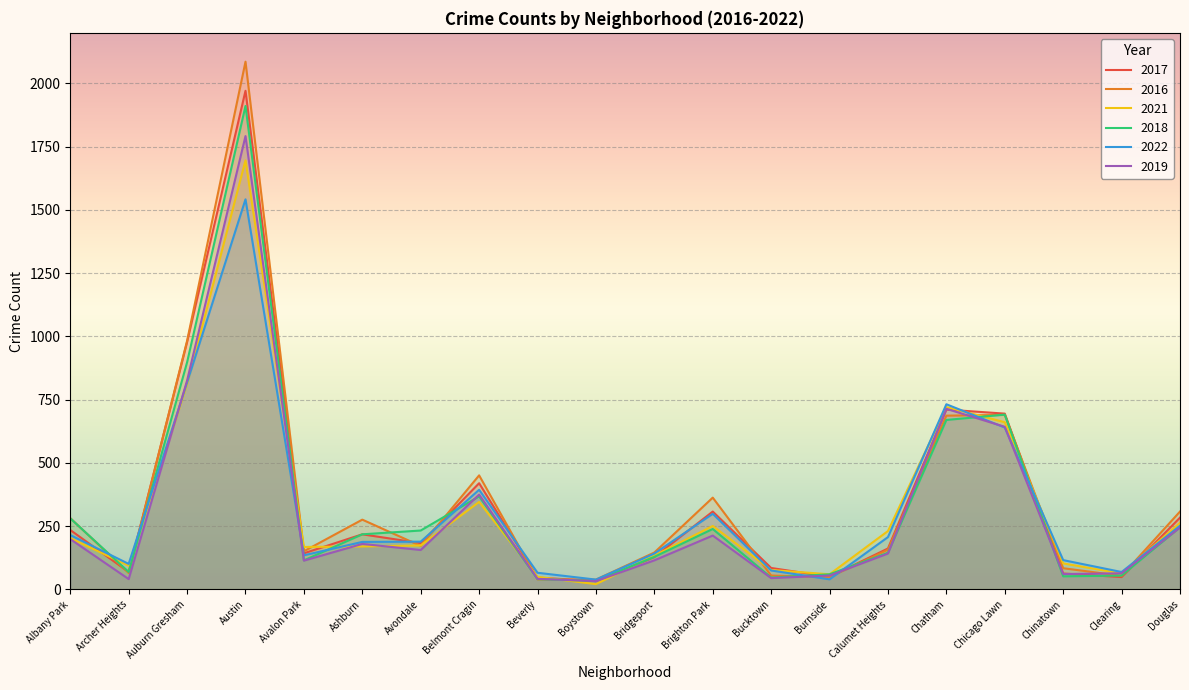

Is it true that 2017 equals 695 at Chicago Lawn?

True